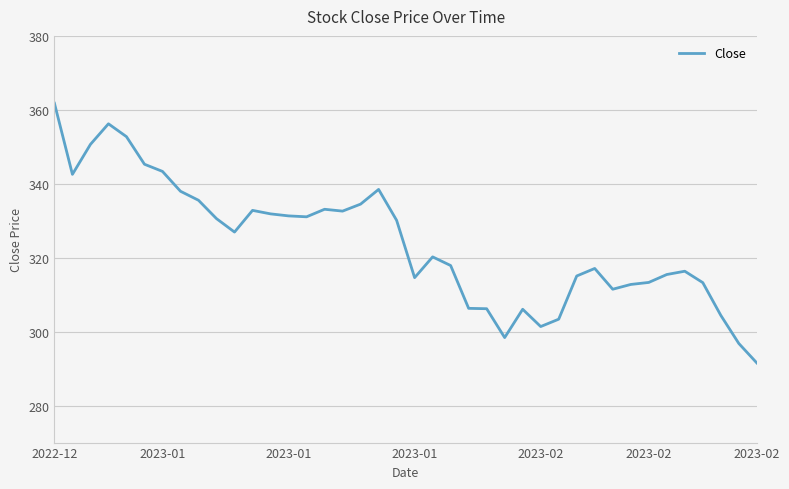

What is the difference between the maximum and minimum values?

70.3